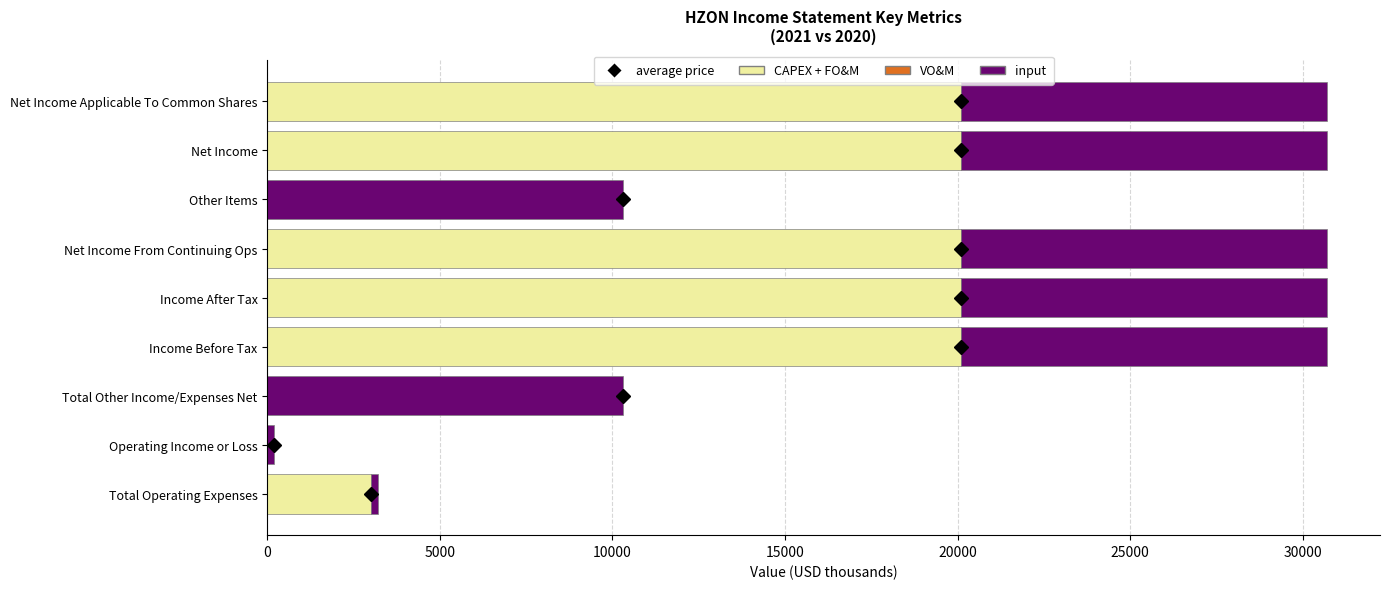

What is the total value across all series at Income After Tax?

30700